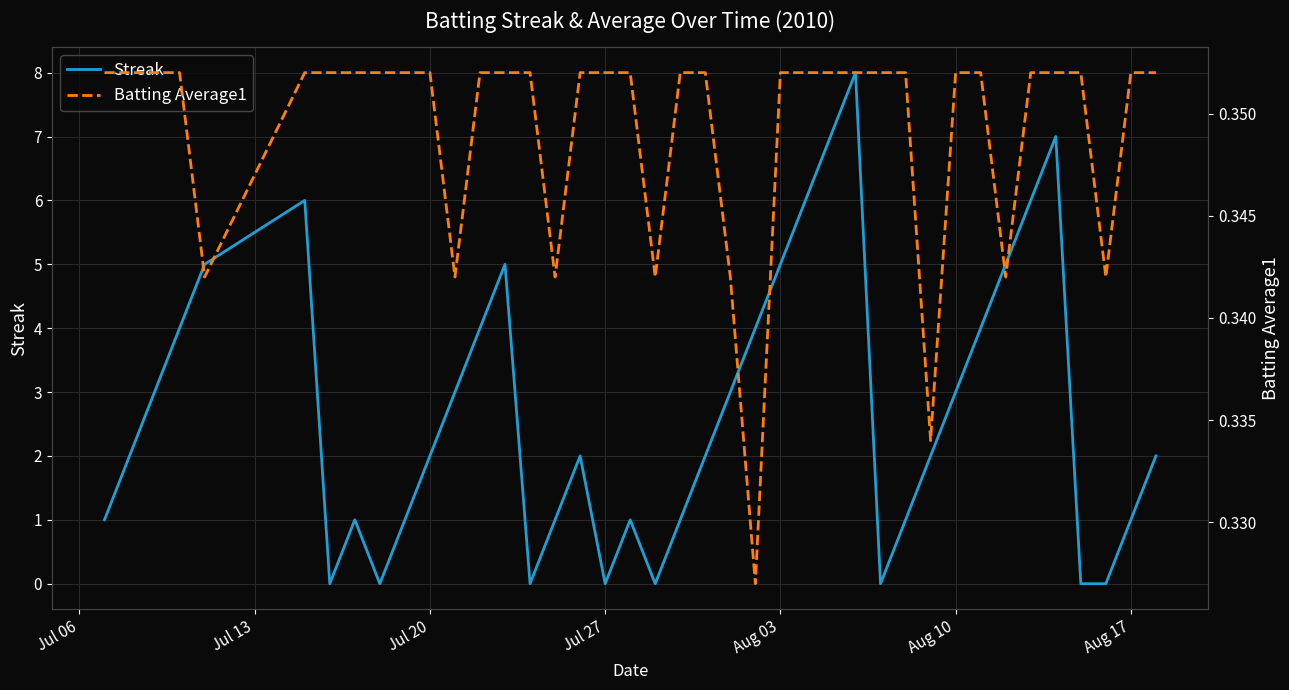

Is this an area chart (filled region under the line)?

No